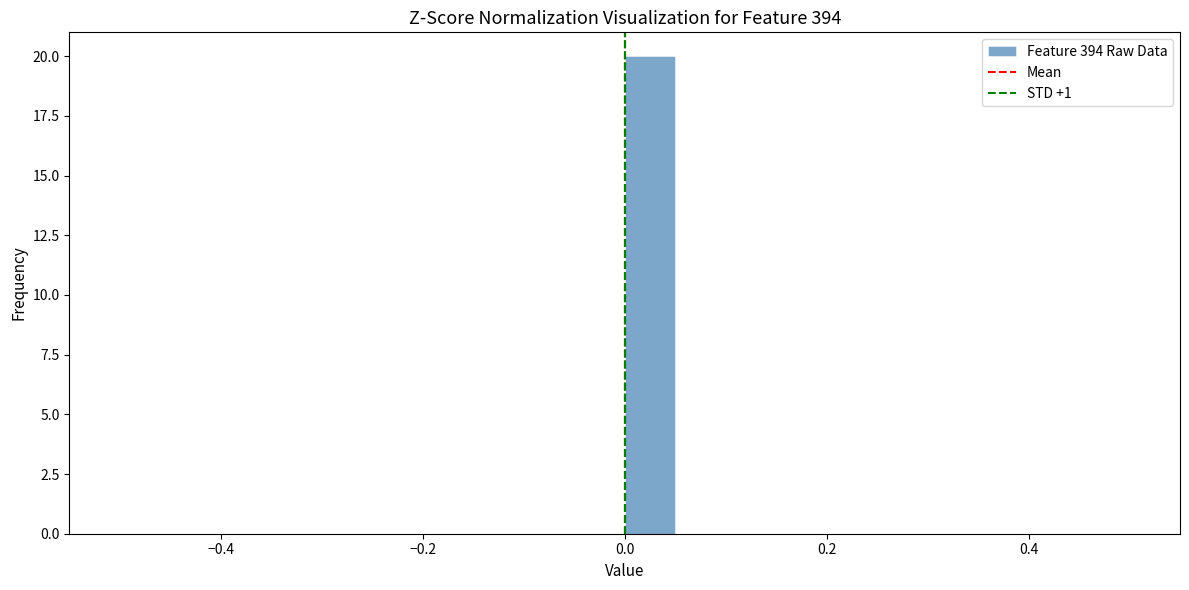

Around what value on the x-axis is the tallest bar? Give the approximate position of its centre, as read against the axis.

0.02